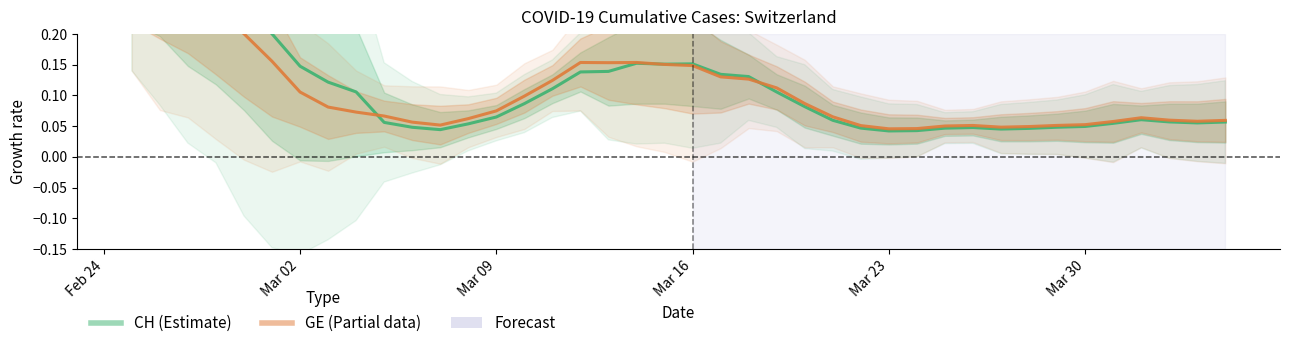

Reading left to right, transcribe all the data shown in this chart.

CH (Estimate): 0.3	0.3	0.3	0.2	0.2	0.2	0.1	0.1	0.1	0.1	0.0	0.0	0.1	0.1	0.1	0.1	0.1	0.1	0.2	0.2	0.2	0.1	0.1	0.1	0.1	0.1	0.0	0.0	0.0	0.0	0.0	0.0	0.0	0.0	0.0	0.1	0.1	0.1	0.1	0.1
GE (Partial): 0.3	0.3	0.3	0.2	0.2	0.2	0.1	0.1	0.1	0.1	0.1	0.1	0.1	0.1	0.1	0.1	0.2	0.2	0.2	0.2	0.1	0.1	0.1	0.1	0.1	0.1	0.1	0.0	0.0	0.1	0.1	0.0	0.0	0.1	0.1	0.1	0.1	0.1	0.1	0.1